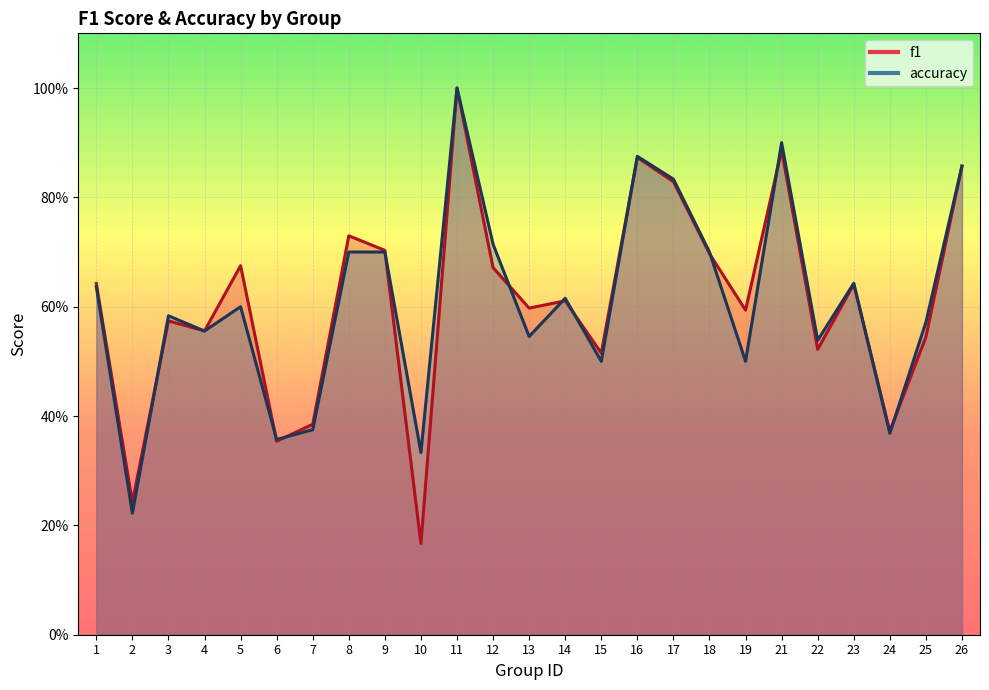

How many lines are shown in the chart?

2